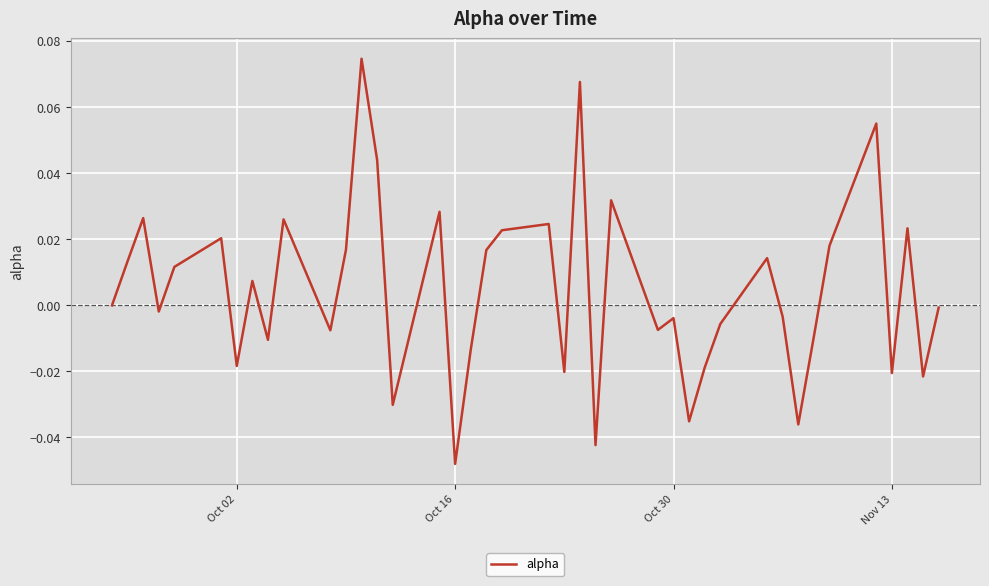

Does the chart have visible grid lines?

Yes